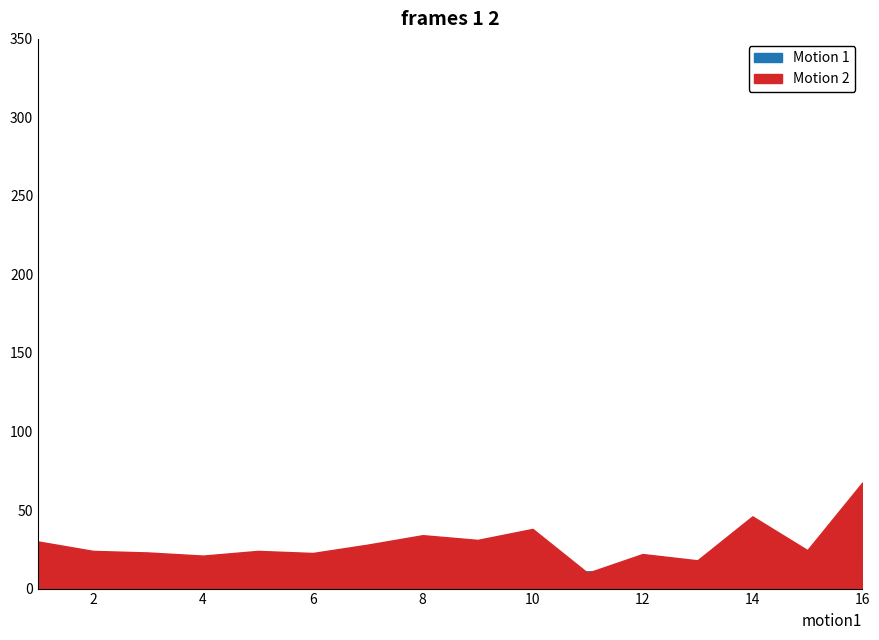

How many data points in elapsed_time are less than 24?

6